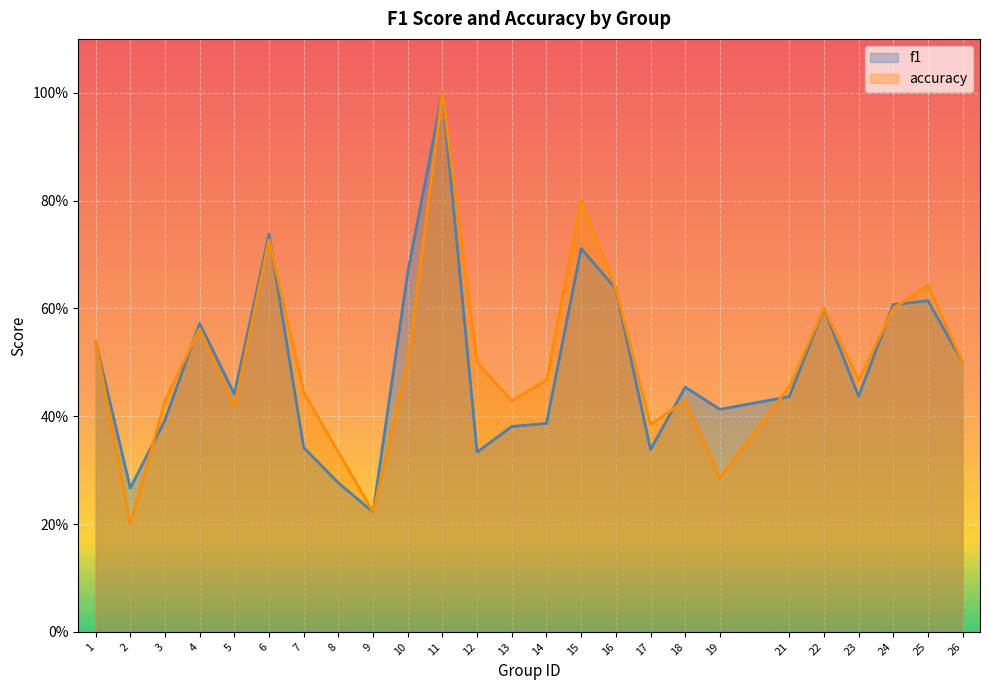

What is the value of the f1 point at the 5th from the left?

0.4